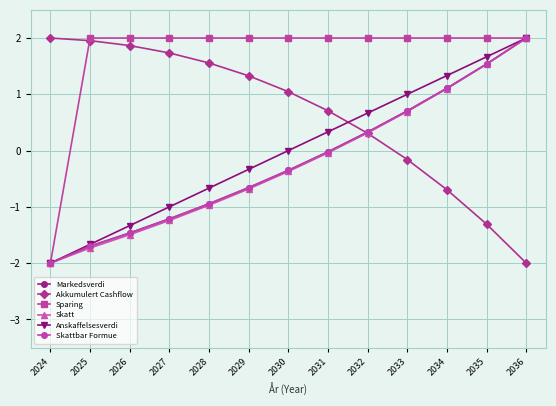

The value of Anskaffelsesverdi at 2032 is 0.7. True or false?

True